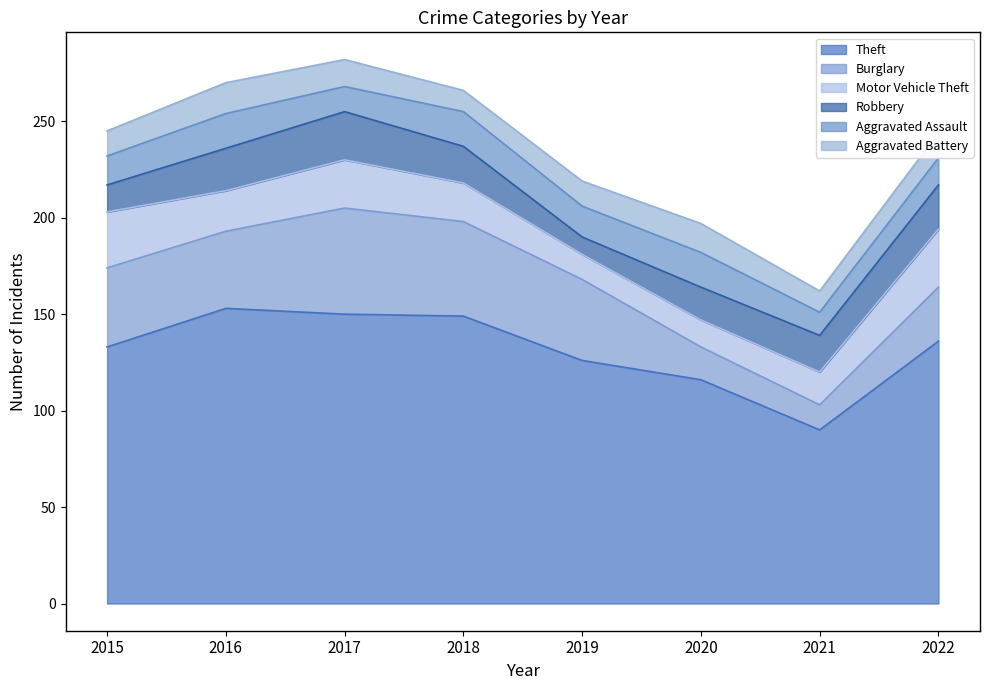

Rank the categories by Robbery value from lowest to highest.

2019, 2015, 2020, 2018, 2021, 2016, 2022, 2017